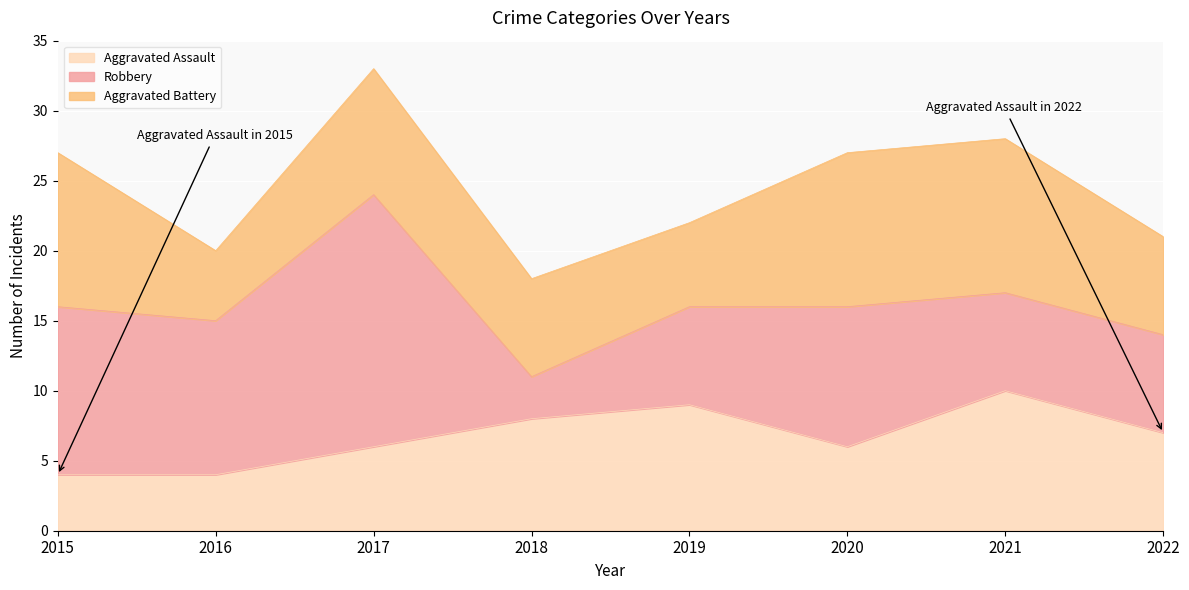

Between 2020 and 2021, which series saw the biggest shift?

Aggravated Assault